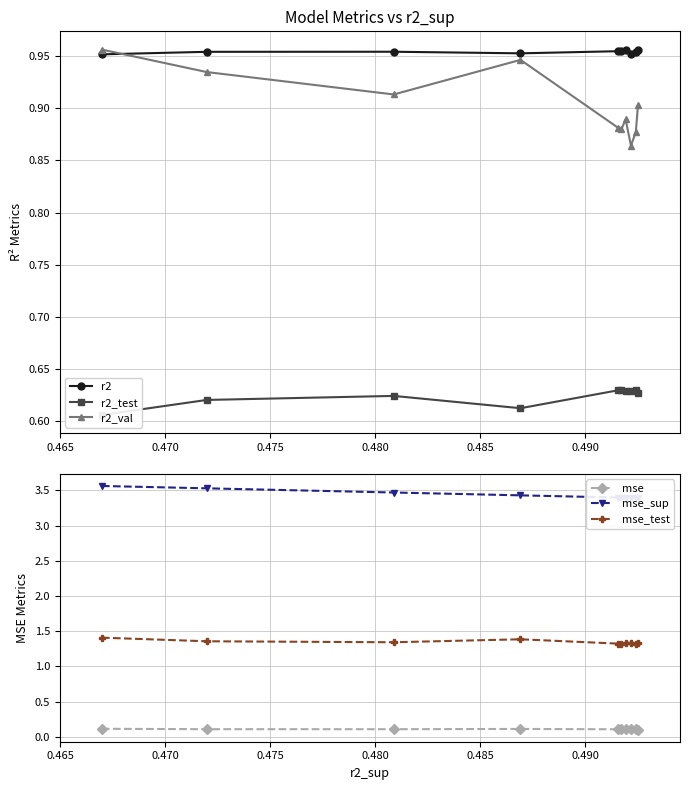

True or false: r2 has more than 0 points higher than both neighbors.

True